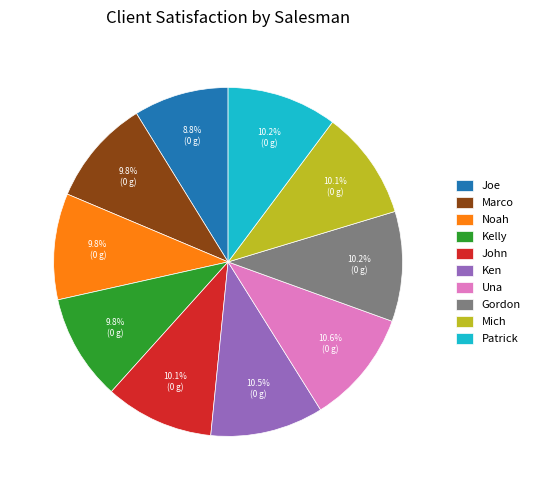

Combined, what portion of the pie is Patrick and Una?

20.8%